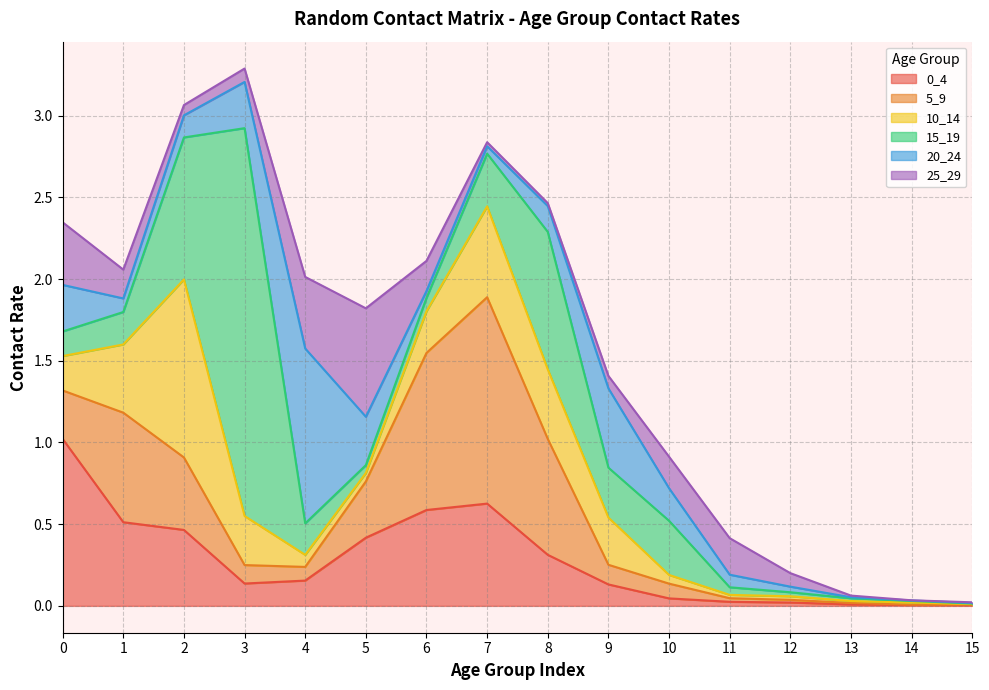

Reading left to right, extract all data points from this chart.

0_4: 1.0	0.5	0.5	0.1	0.2	0.4	0.6	0.6	0.3	0.1	0.0	0.0	0.0	0.0	0.0	0.0
5_9: 0.3	0.7	0.4	0.1	0.1	0.3	1.0	1.3	0.7	0.1	0.1	0.0	0.0	0.0	0.0	0.0
10_14: 0.2	0.4	1.1	0.3	0.1	0.1	0.3	0.6	0.4	0.3	0.1	0.0	0.0	0.0	0.0	0.0
15_19: 0.2	0.2	0.9	2.4	0.2	0.0	0.1	0.3	0.8	0.3	0.3	0.0	0.0	0.0	0.0	0.0
20_24: 0.3	0.1	0.1	0.3	1.1	0.3	0.0	0.0	0.2	0.5	0.2	0.1	0.0	0.0	0.0	0.0
25_29: 0.4	0.2	0.1	0.1	0.4	0.7	0.2	0.0	0.0	0.1	0.2	0.2	0.1	0.0	0.0	0.0